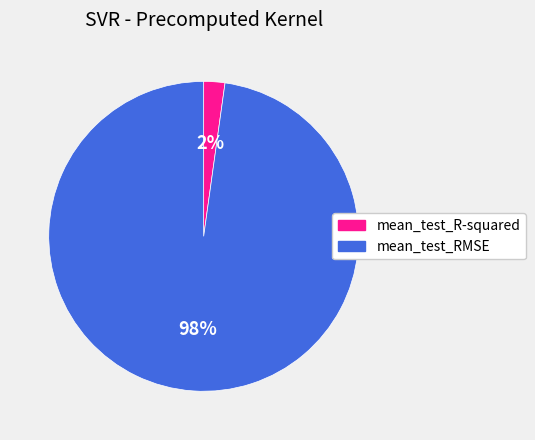

To the nearest percent, what is the combined percentage of mean_test_R-squared and mean_test_RMSE?

100%